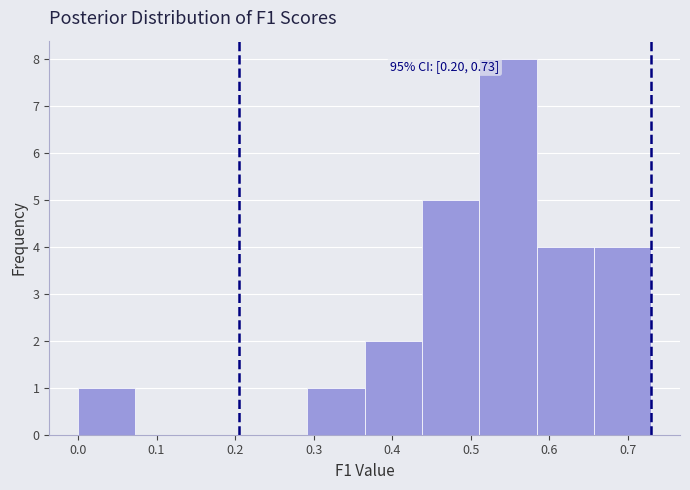

Which range on the x-axis has the tallest bar?

0.51 to 0.58